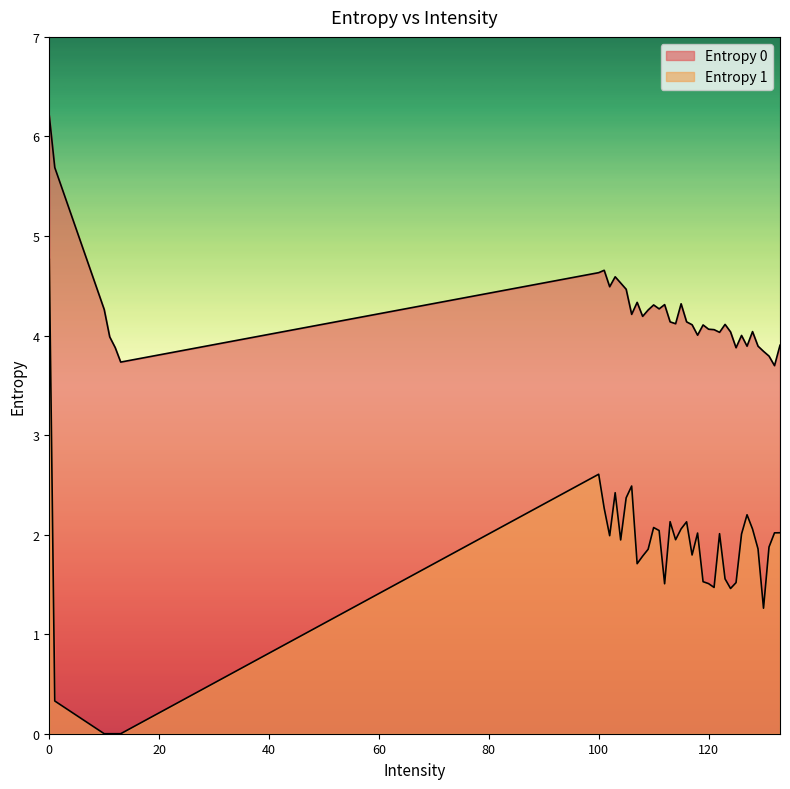

Between 116 and 119, which series saw the biggest shift?

Entropy 1